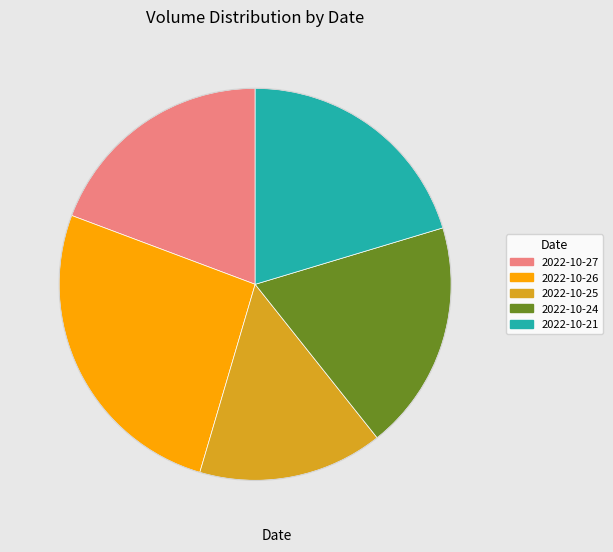

Which category has the biggest portion of the pie?

2022-10-26